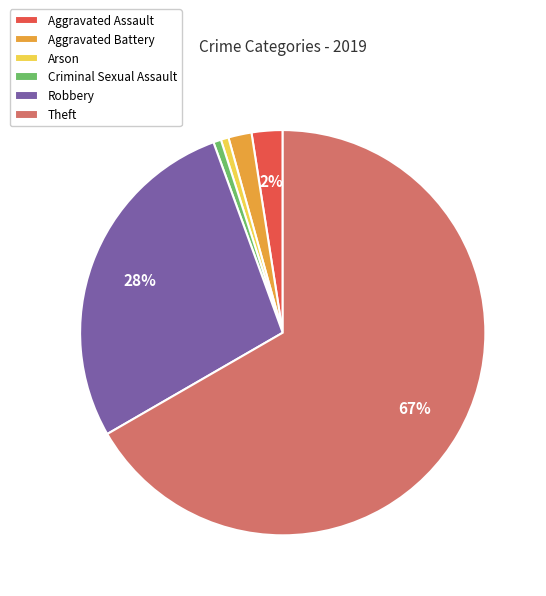

What is the majority slice?

Theft